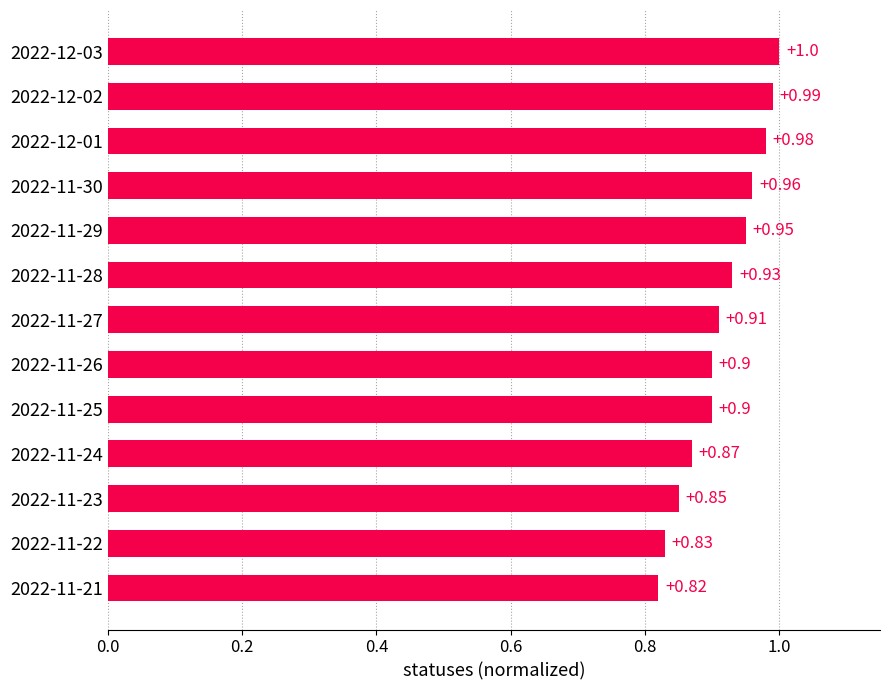

What is the average value?

0.9